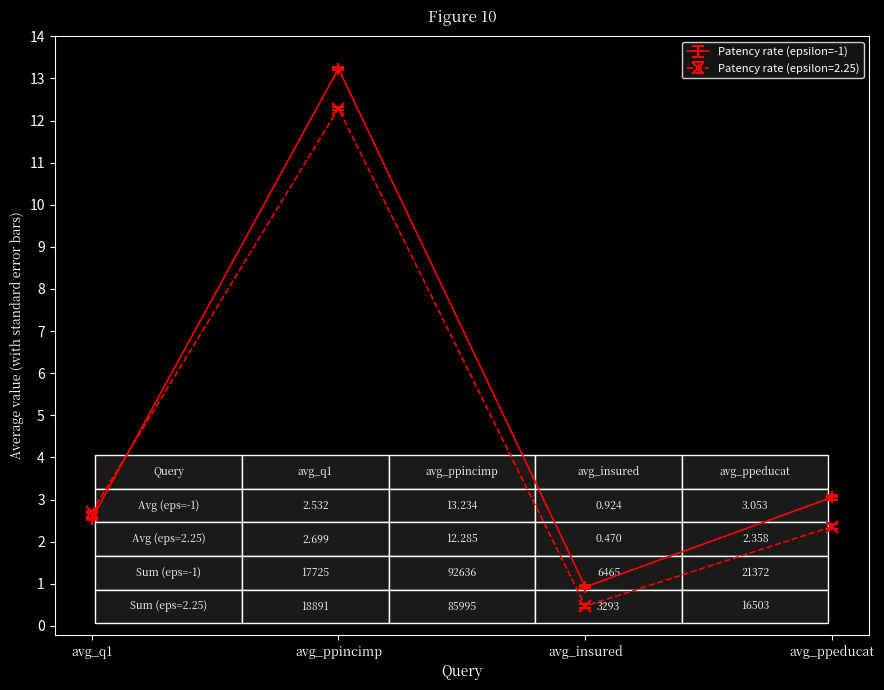

At which label is Patency rate (epsilon=2.25) closest to 6?

avg_q1